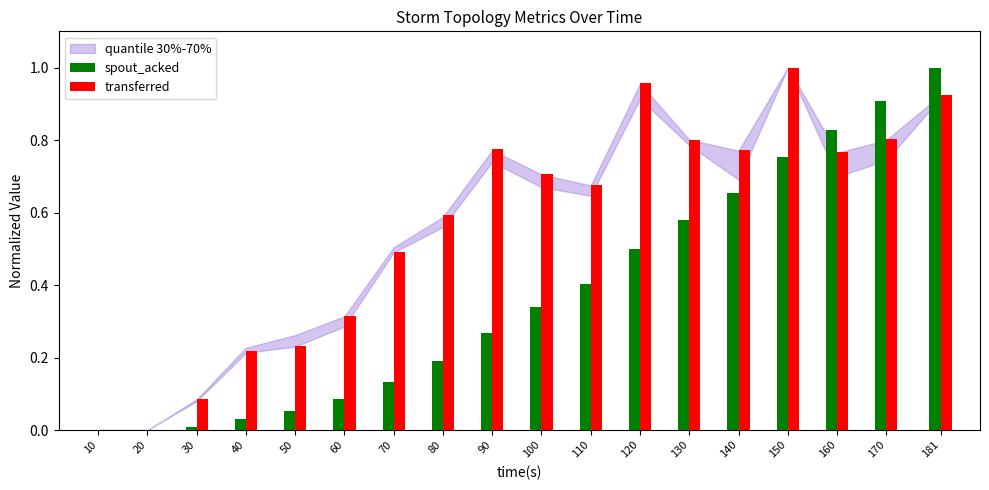

Is the value of transferred at 40 greater than the value of spout_acked at 90?

No